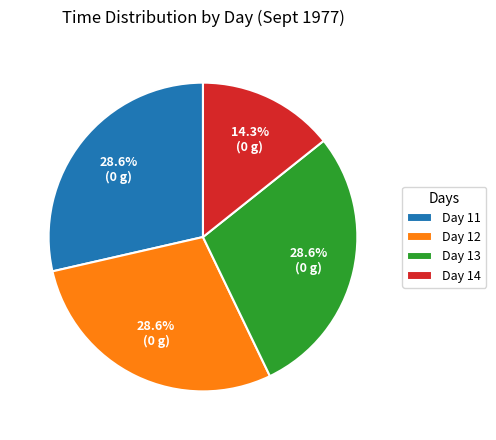

Which category has the smallest portion of the pie?

Day 14